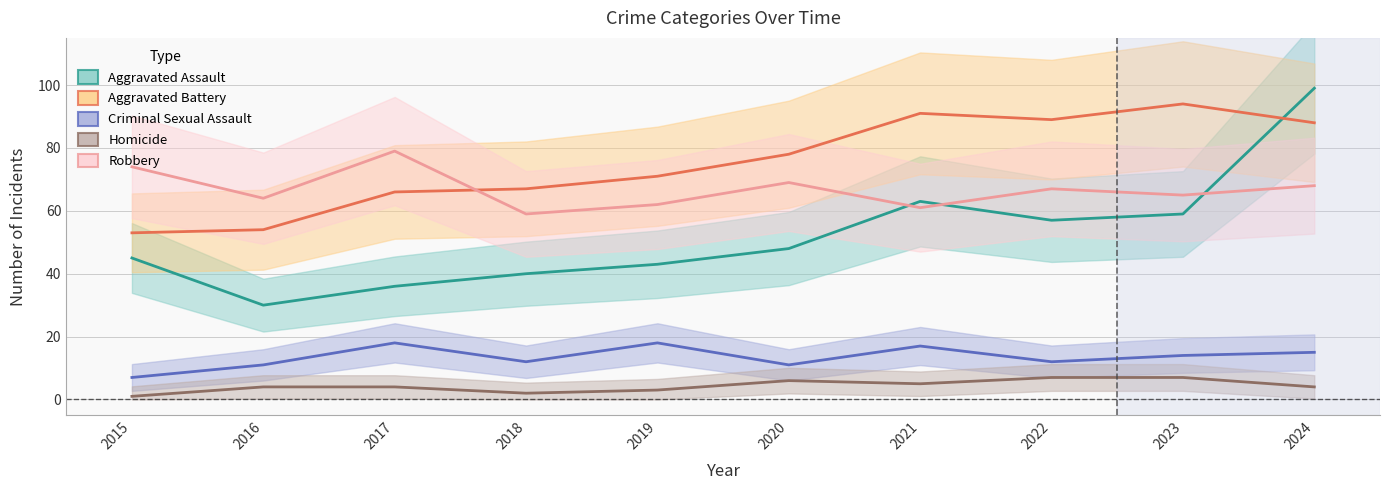

At how many categories does at least one series exceed 40?

10